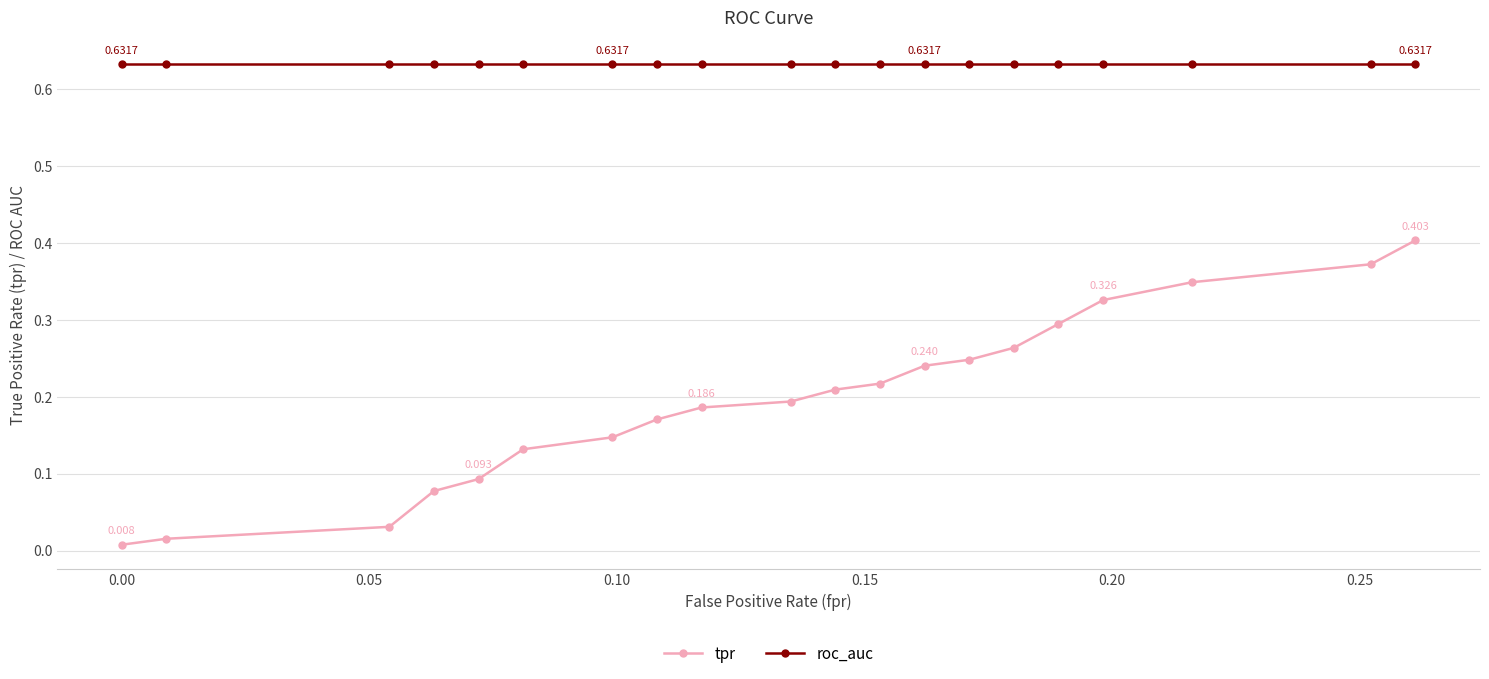

Which series has the widest spread of values?

tpr